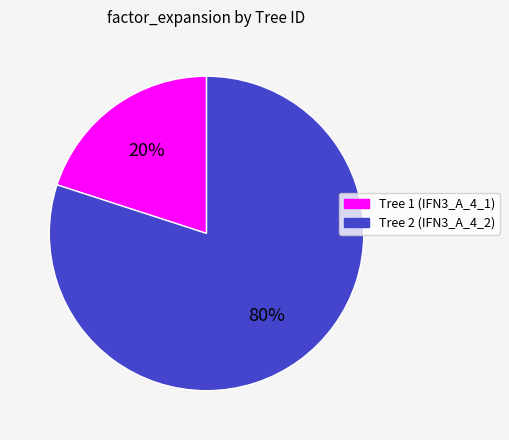

The Tree 2 (IFN3_A_4_2) slice represents 87% of the pie. True or false?

False